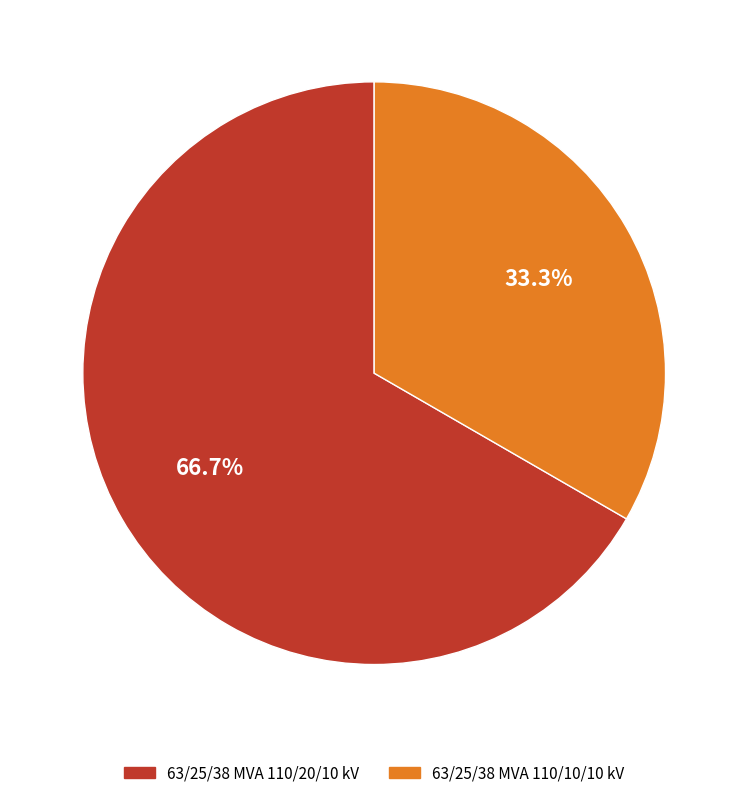

Between 63/25/38 MVA 110/10/10 kV and 63/25/38 MVA 110/20/10 kV, which is larger?

63/25/38 MVA 110/20/10 kV